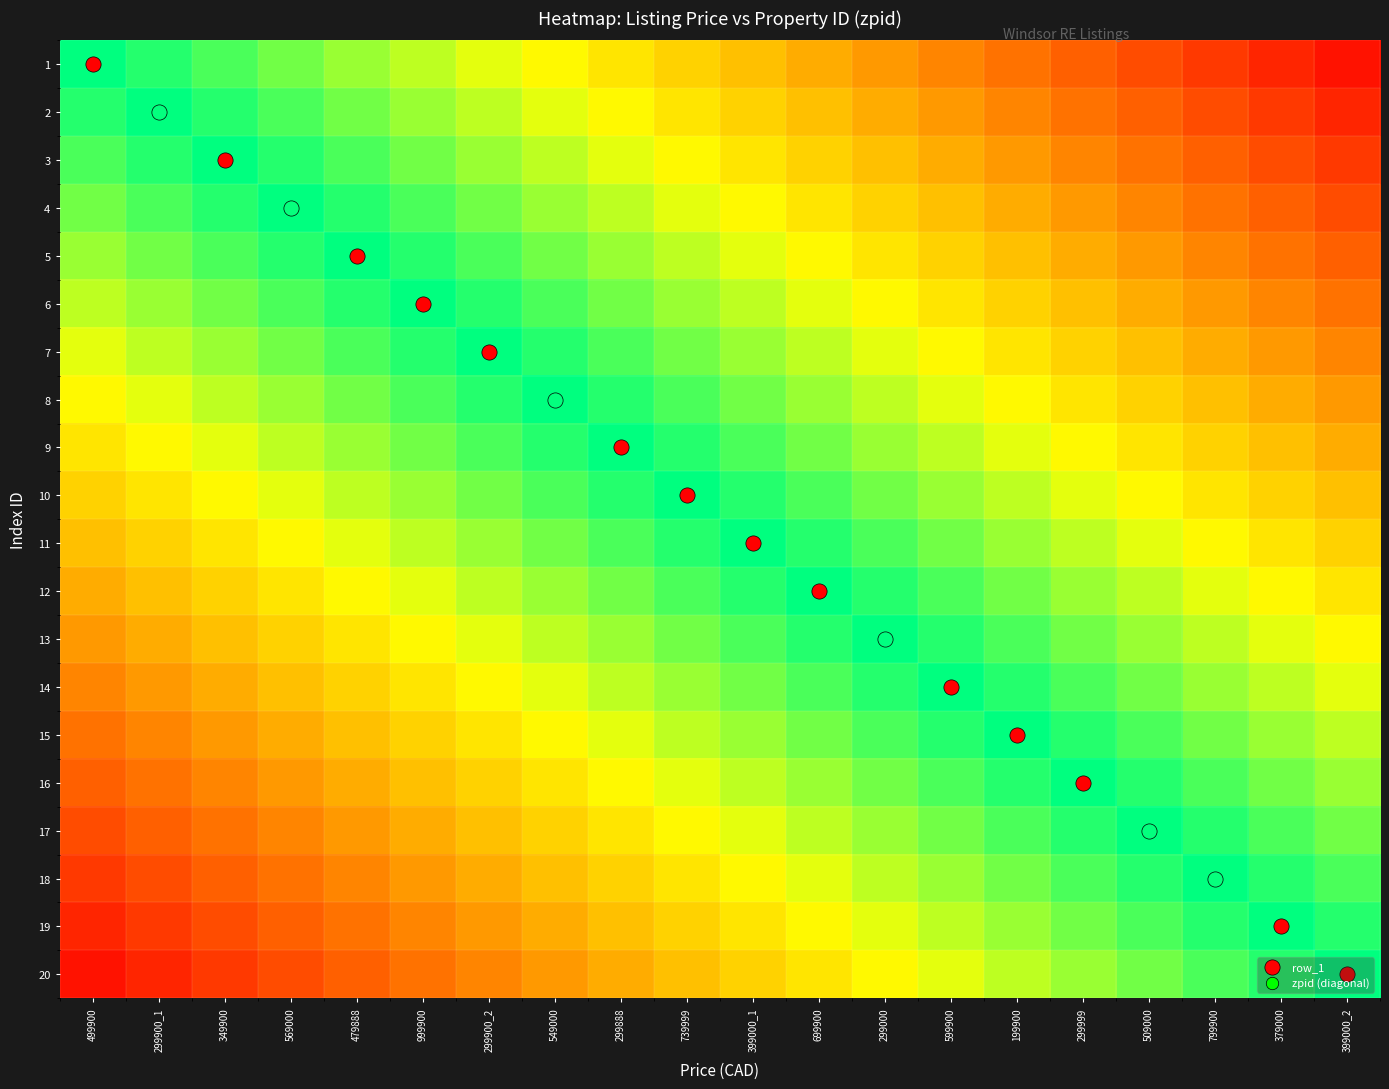

List the labels in order of 2 value, smallest first.

399000_2, 379000, 799900, 509000, 299999, 199900, 599900, 299000, 699900, 399000_1, 739999, 299888, 549000, 299900_2, 999900, 479888, 569000, 499900, 349900, 299900_1